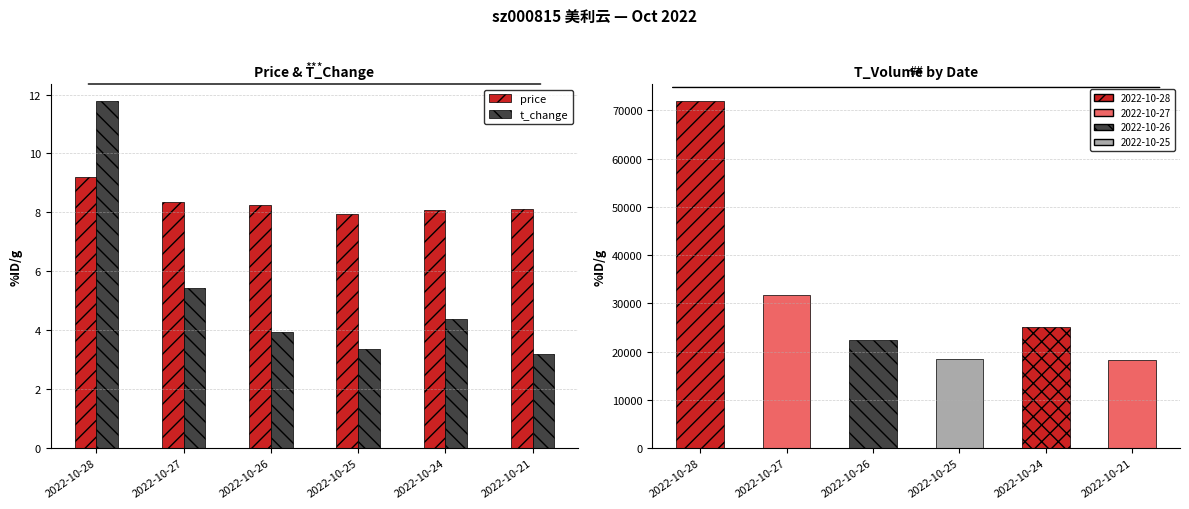

True or false: price has a value of 7.9 at 2022-10-25.

True